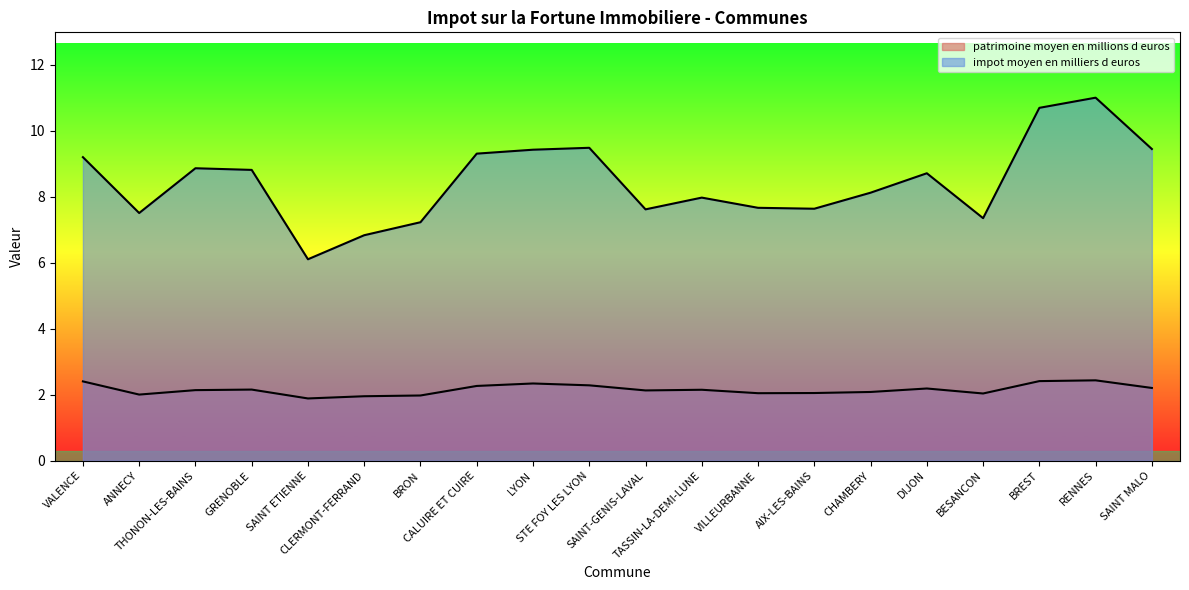

What is the label of the 4th point from the left?

GRENOBLE